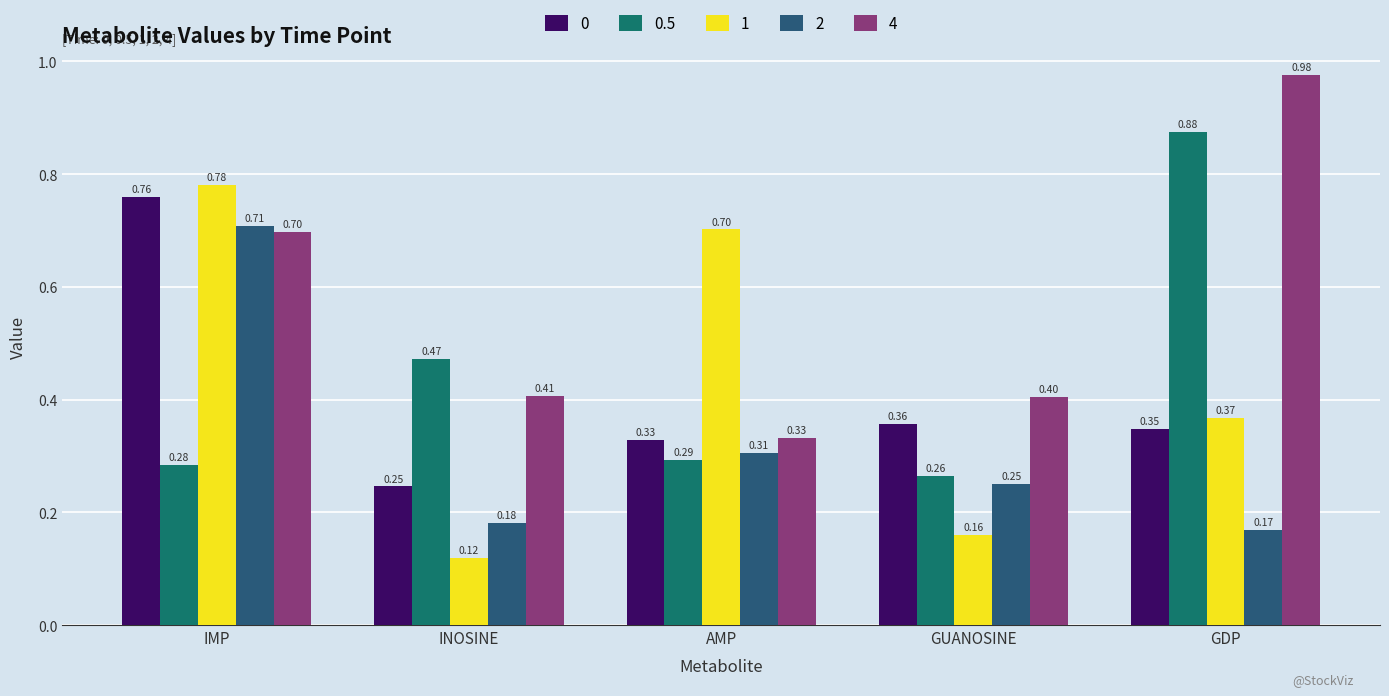

Which category has the highest value in the 4 series?

GDP